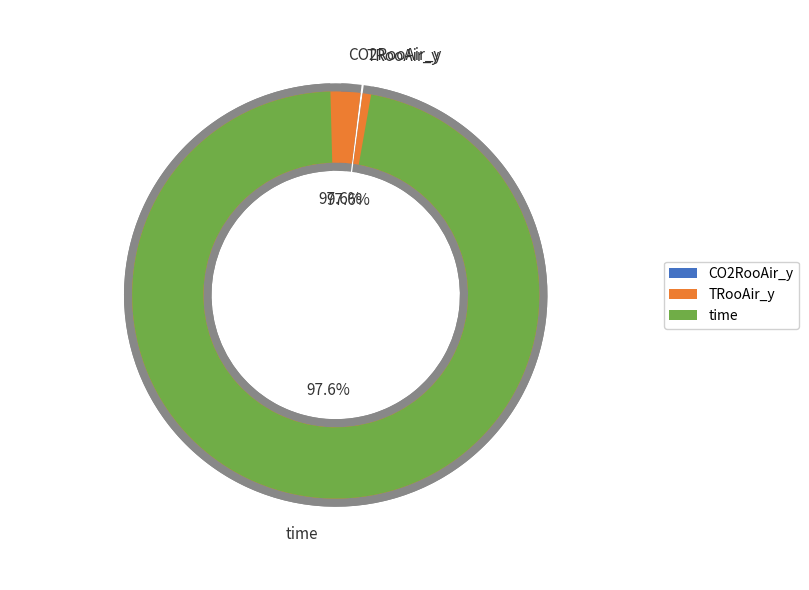

Is there a majority slice in this chart?

Yes